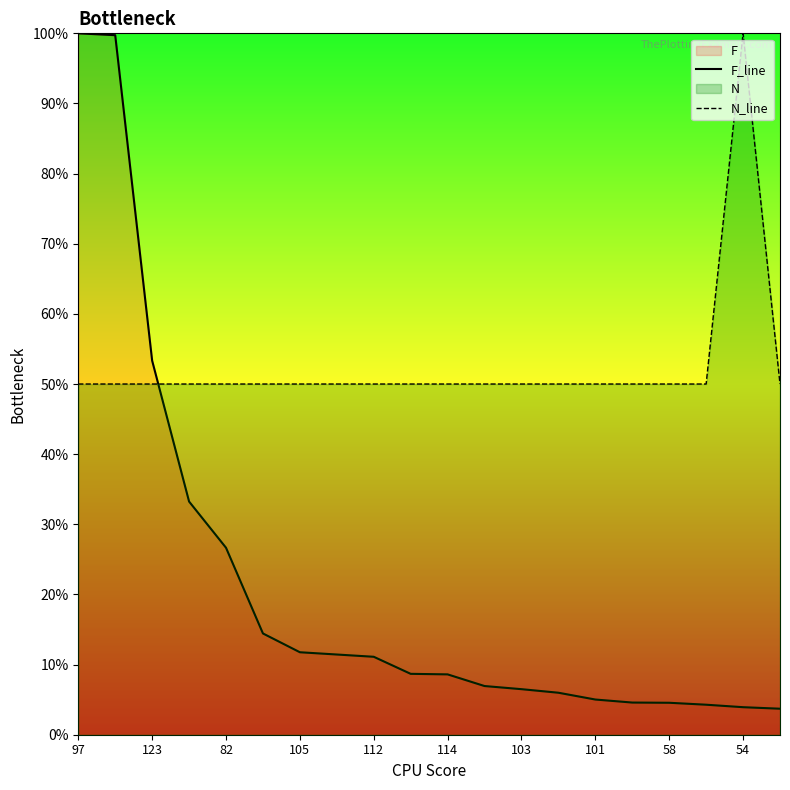

List the series in order of their peak value, lowest first.

F_line, N_line